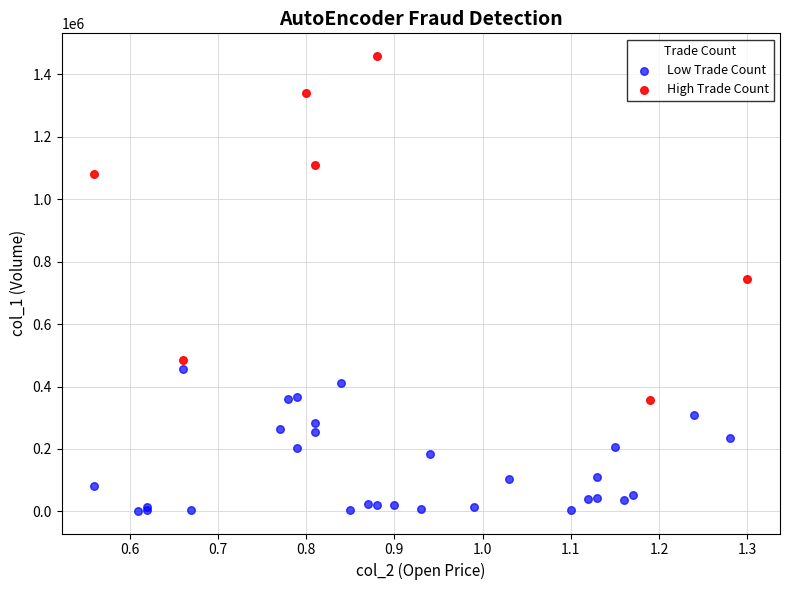

Which series contains the highest Y value?

High Trade Count